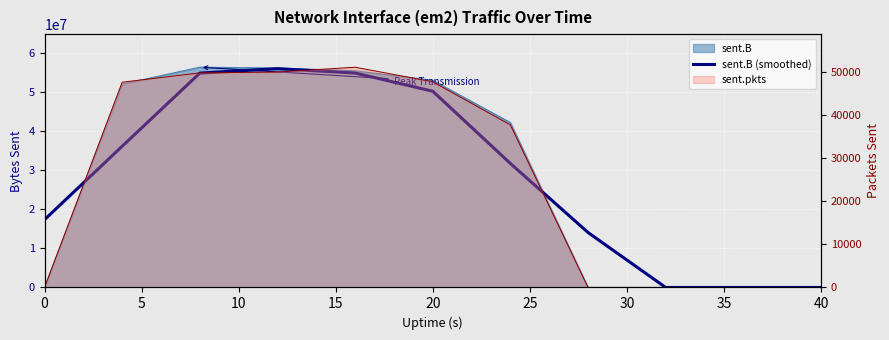

The value at 40 is 0.0. True or false?

True